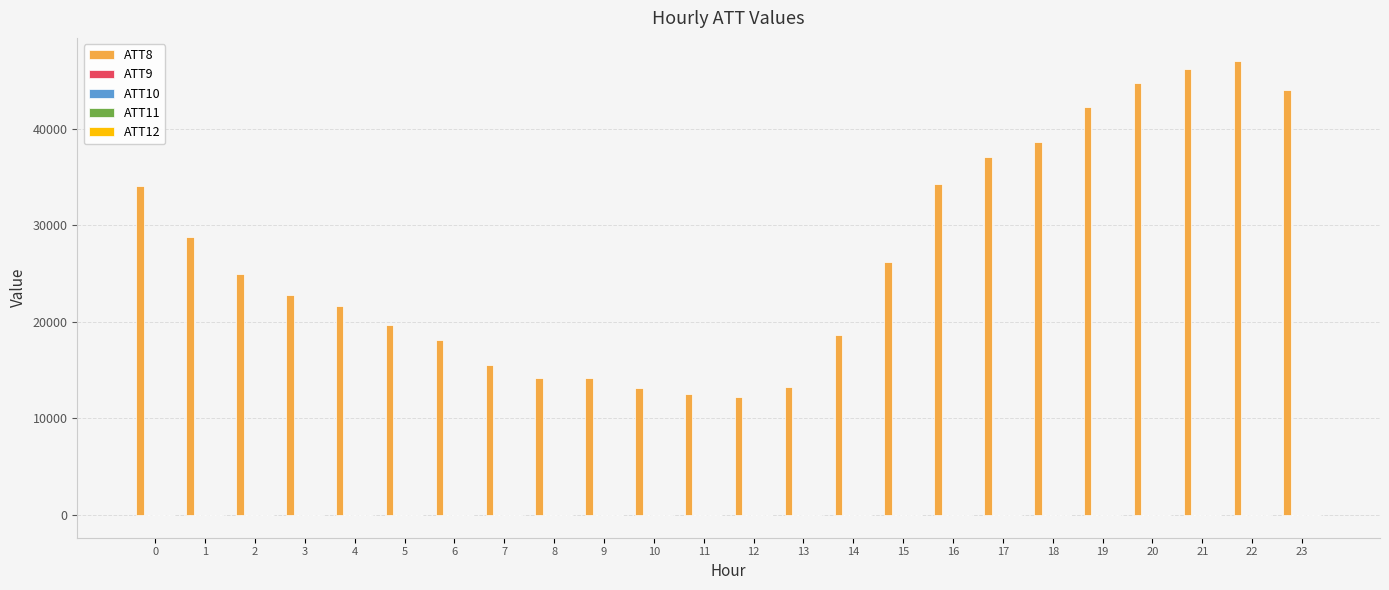

What is the greatest value displayed?

47100.0